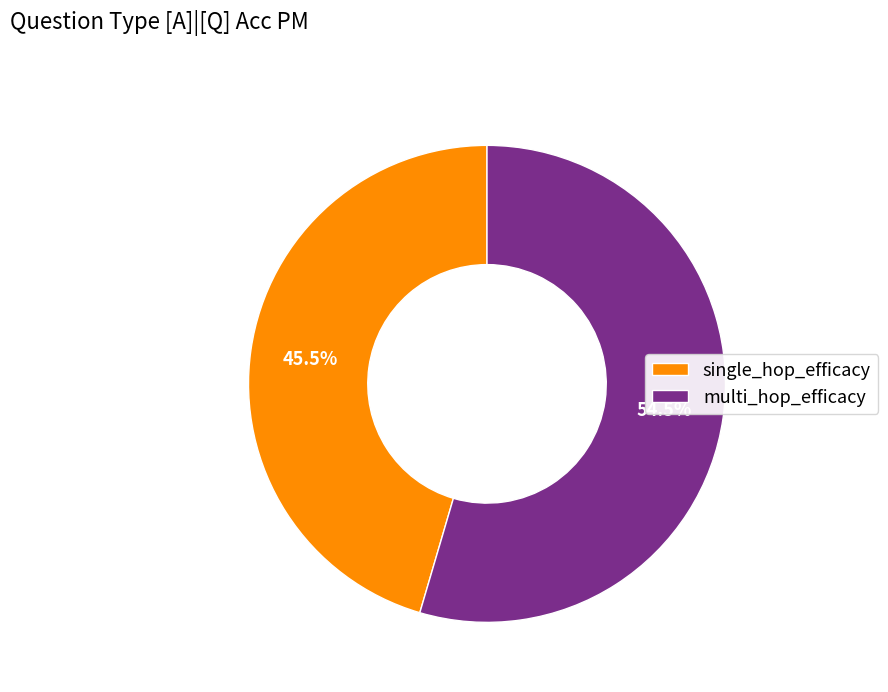

Which slice is the largest?

multi_hop_efficacy